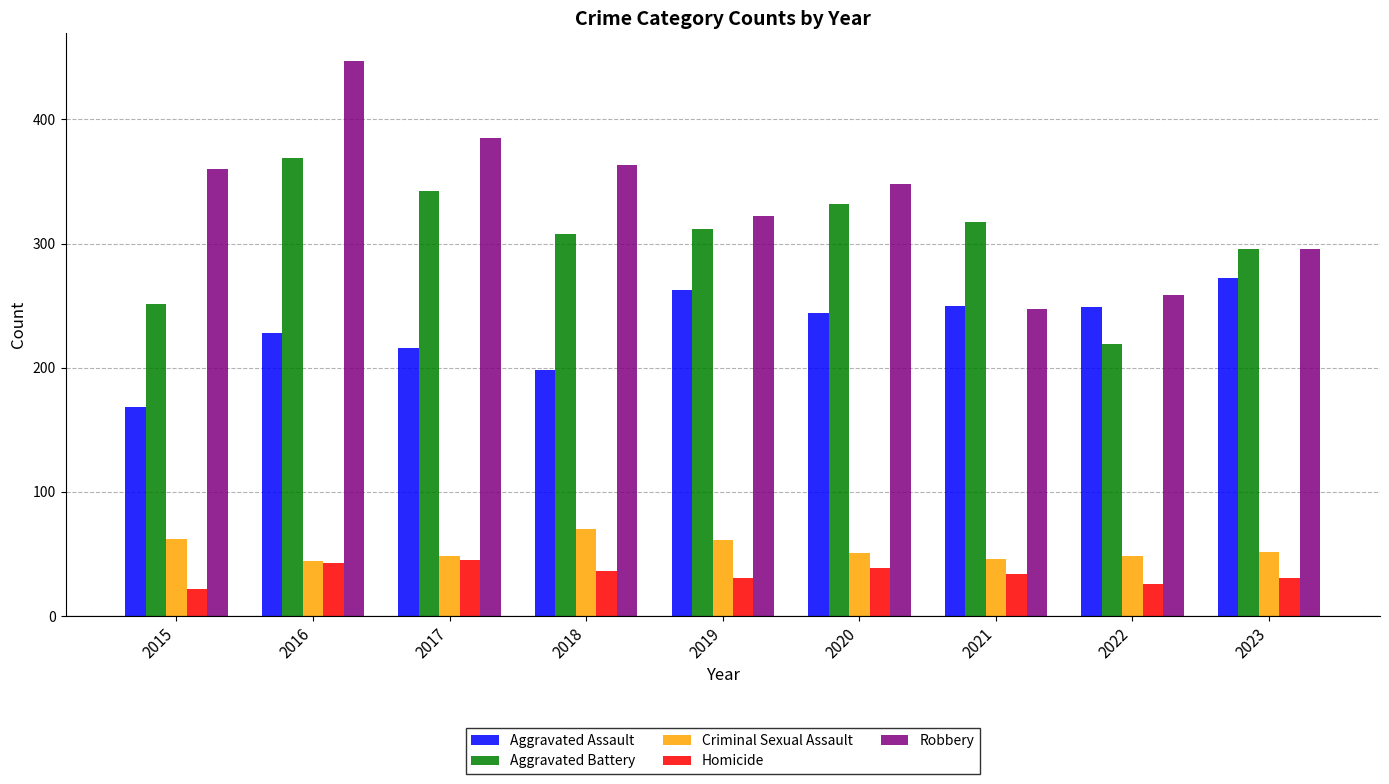

What is the total value across all series at 2015?

863